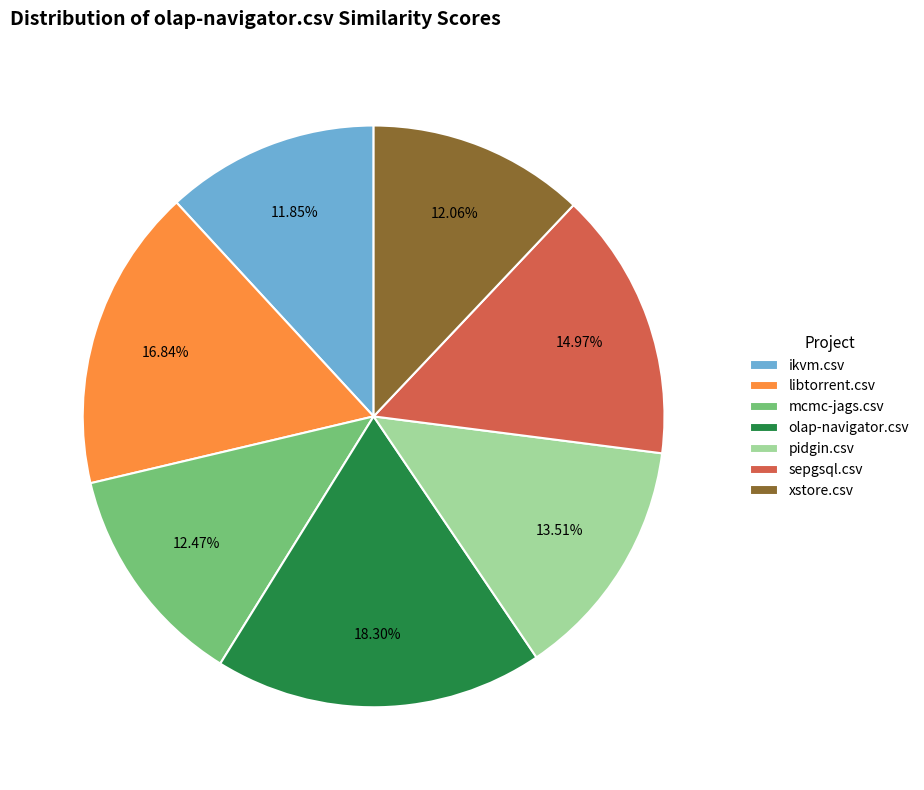

How many segments does this pie chart have?

7